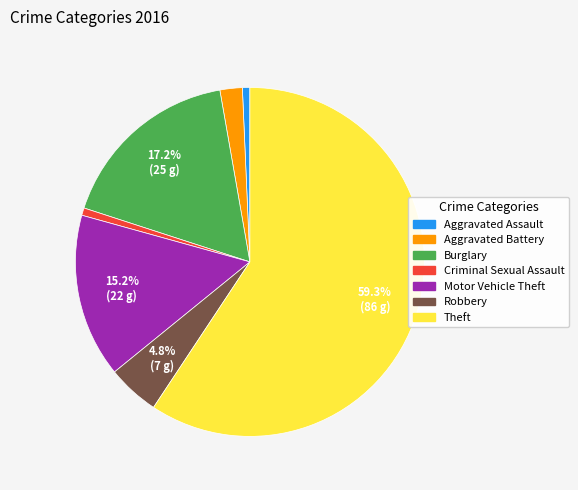

The Aggravated Assault slice represents 10% of the pie. True or false?

False